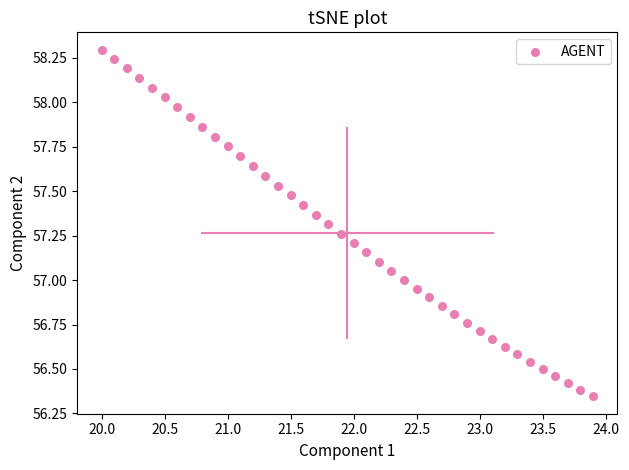

What is the range of X values (max minus min)?

3.9